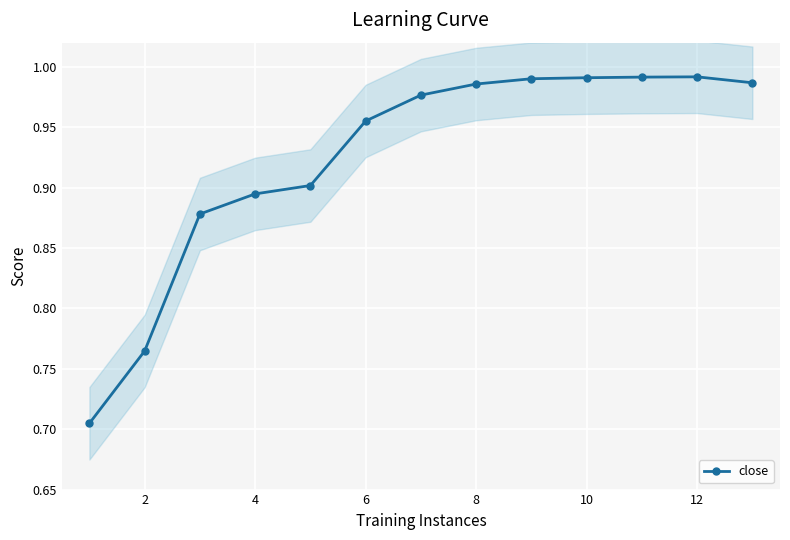

The value of close at 12 is 0.3. True or false?

False